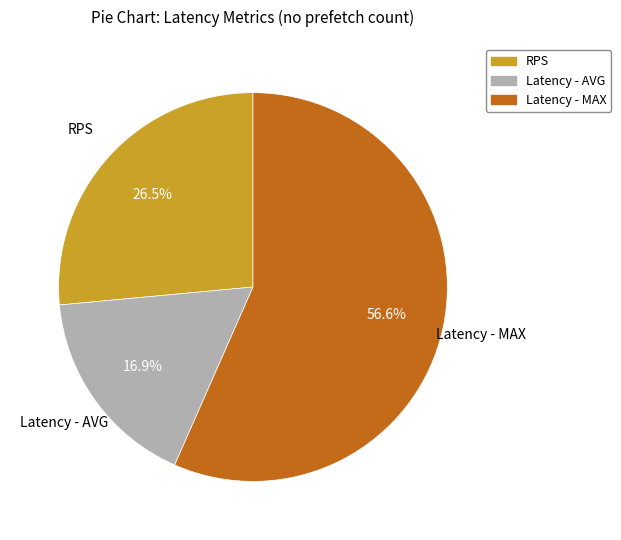

To the nearest percent, what is the average slice percentage?

33%